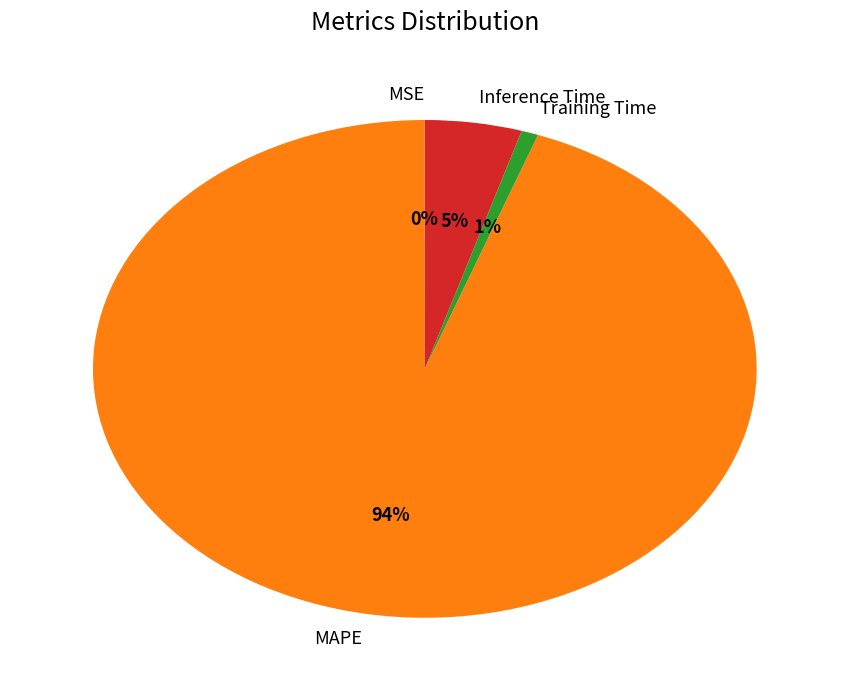

Is MAPE the majority of the pie?

Yes